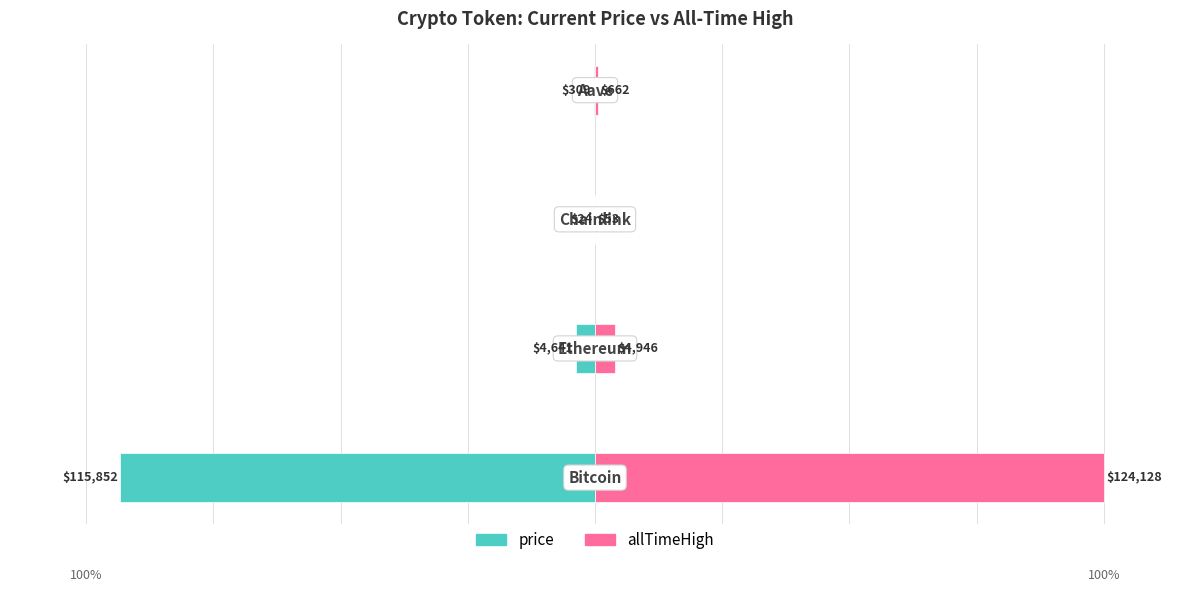

At how many categories does at least one series exceed -71?

4